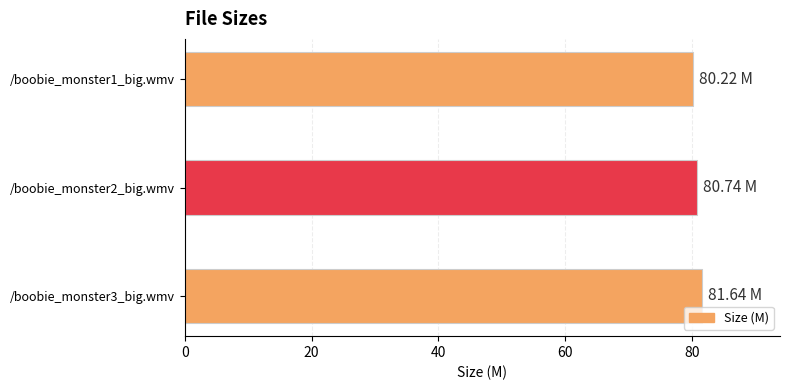

What is the average value?

80.9